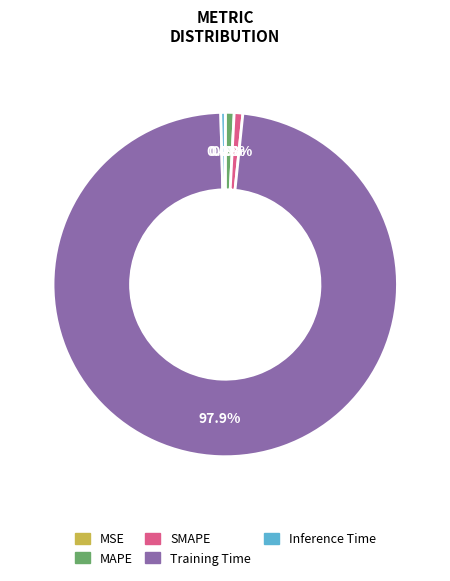

Is it true that MAPE is 1% of the pie?

True